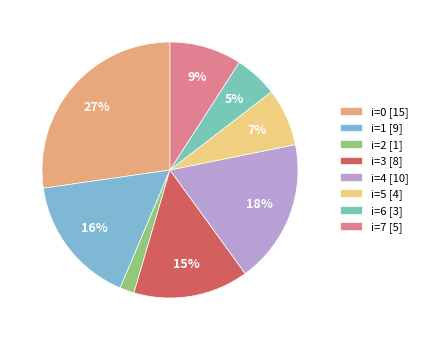

To the nearest percent, what is the difference between the largest and smallest slice percentages?

25%